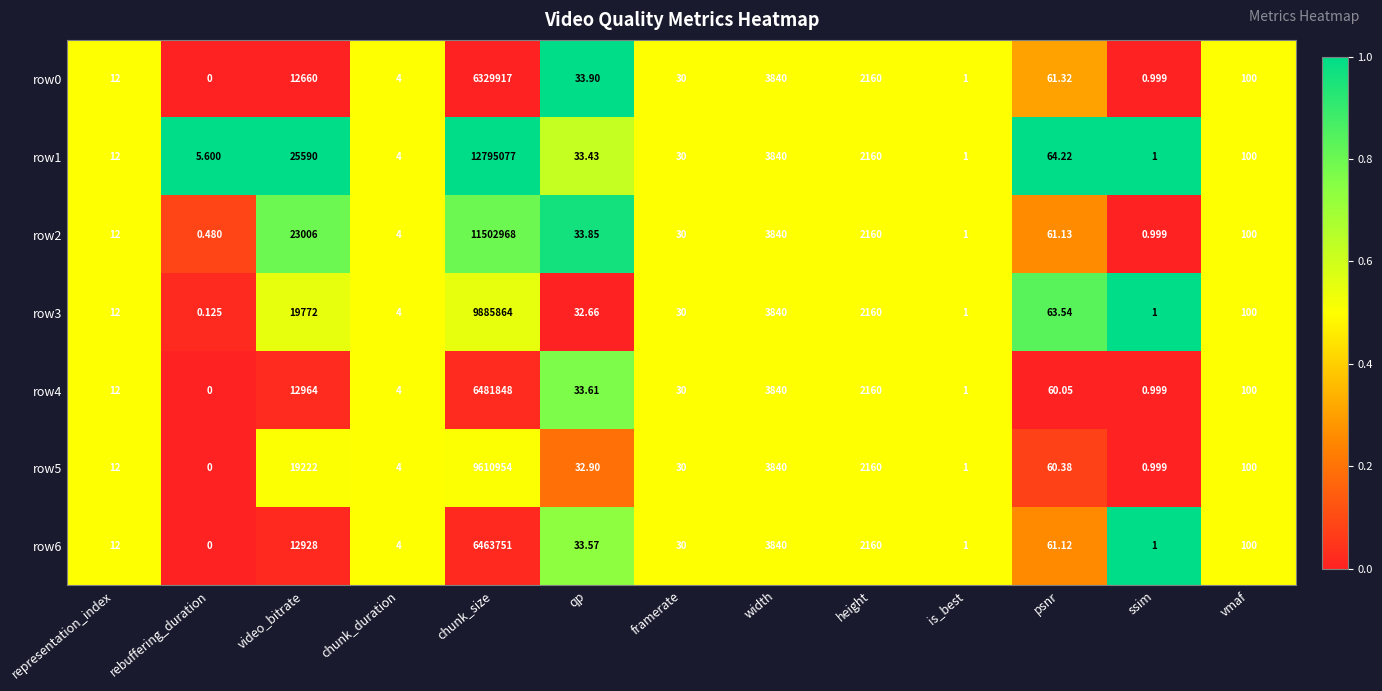

How many values in the row3 series exceed 32?

7